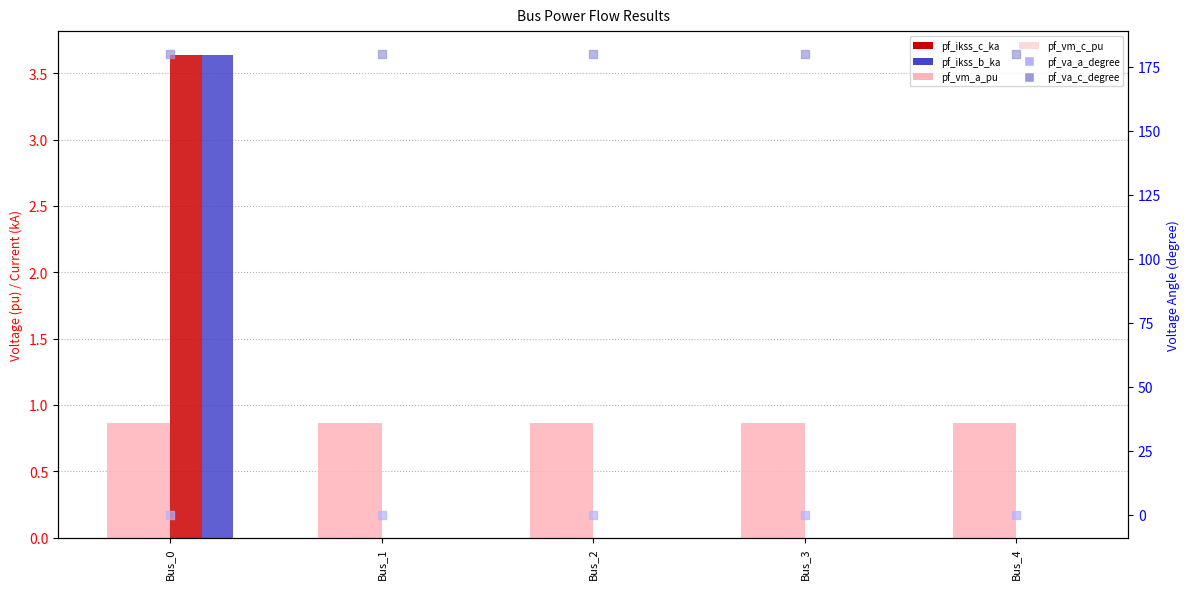

At how many categories does at least one series exceed 30?

5